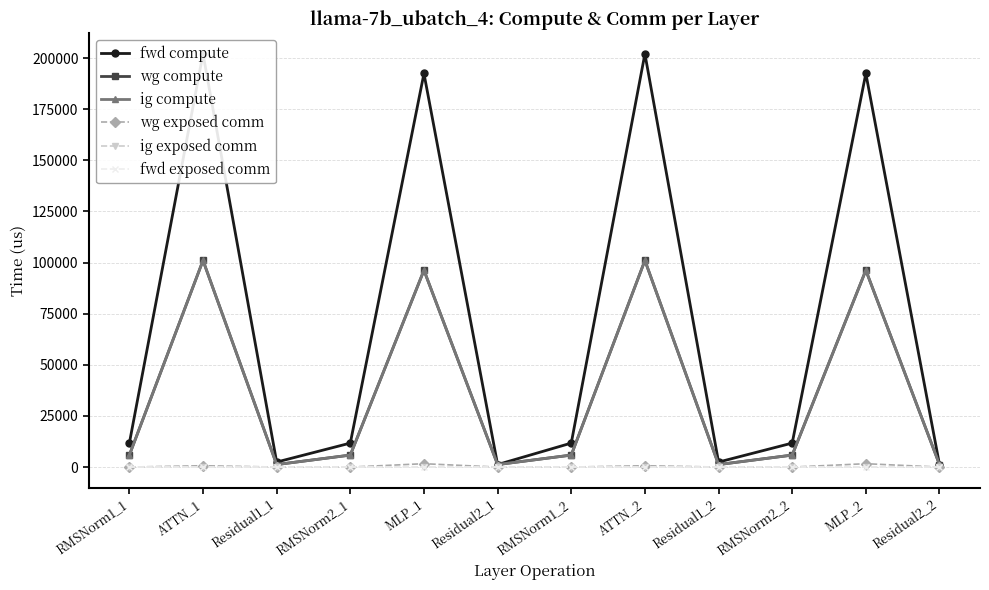

Between ATTN_1 and MLP_1, which series saw the biggest shift?

fwd compute